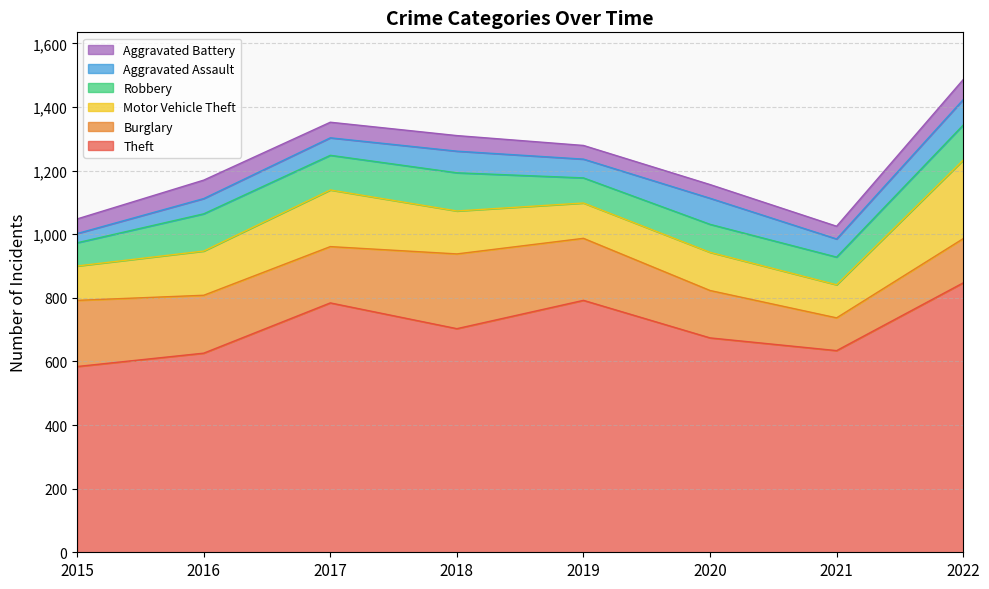

Reading right to left, transcribe all the data shown in this chart.

Theft: 847	634	674	792	703	784	626	584
Burglary: 139	103	149	195	235	177	182	208
Motor Vehicle Theft: 247	104	120	111	135	178	139	108
Robbery: 110	87	88	79	120	109	117	73
Aggravated Assault: 80	57	82	59	68	55	48	29
Aggravated Battery: 63	40	43	43	49	49	58	46